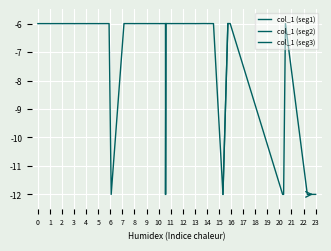

The col_1 (seg1) series shows -17.2 at 6. True or false?

False